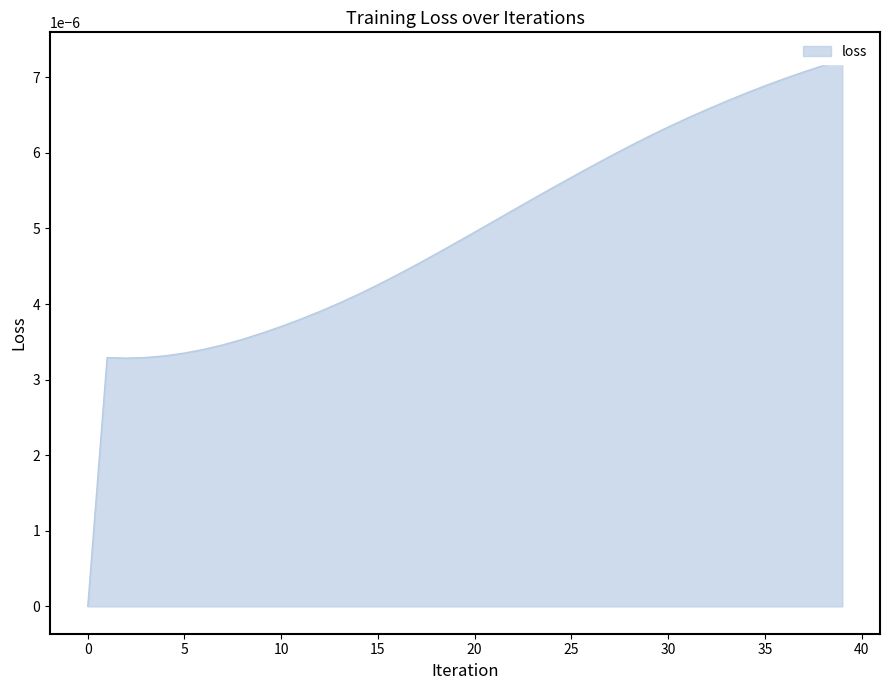

Where is the first local minimum?

2